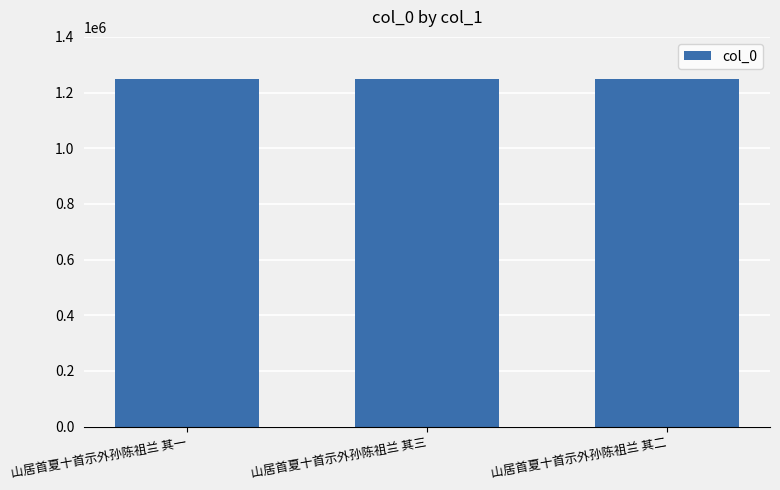

How many distinct data groups are displayed?

1